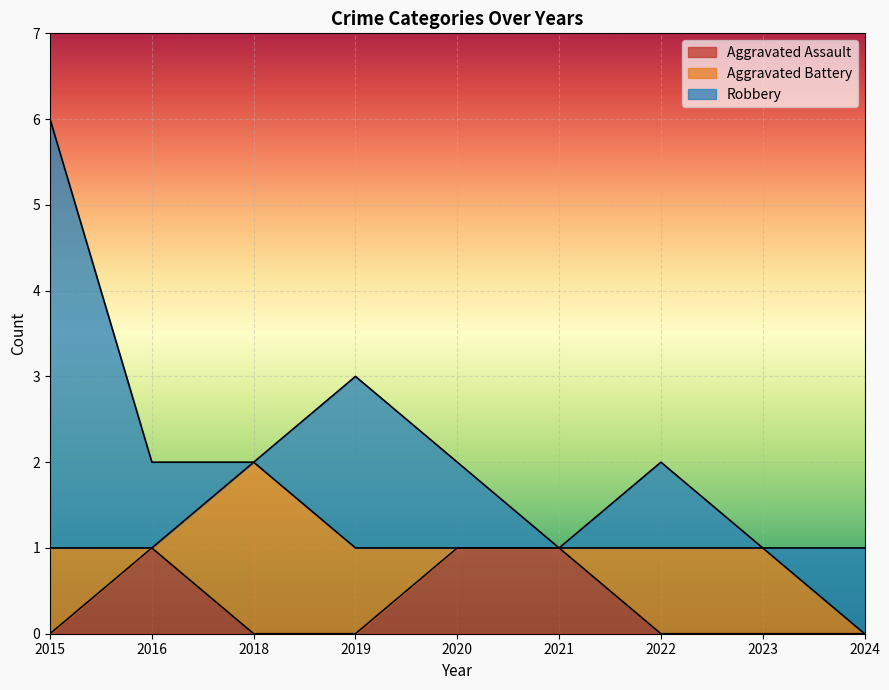

What is the total value across all series at 2024?

1